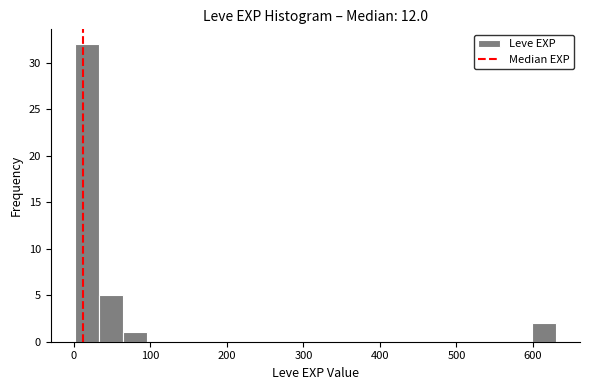

Read against the x-axis, roughly where is the centre of the tallest bar?

20